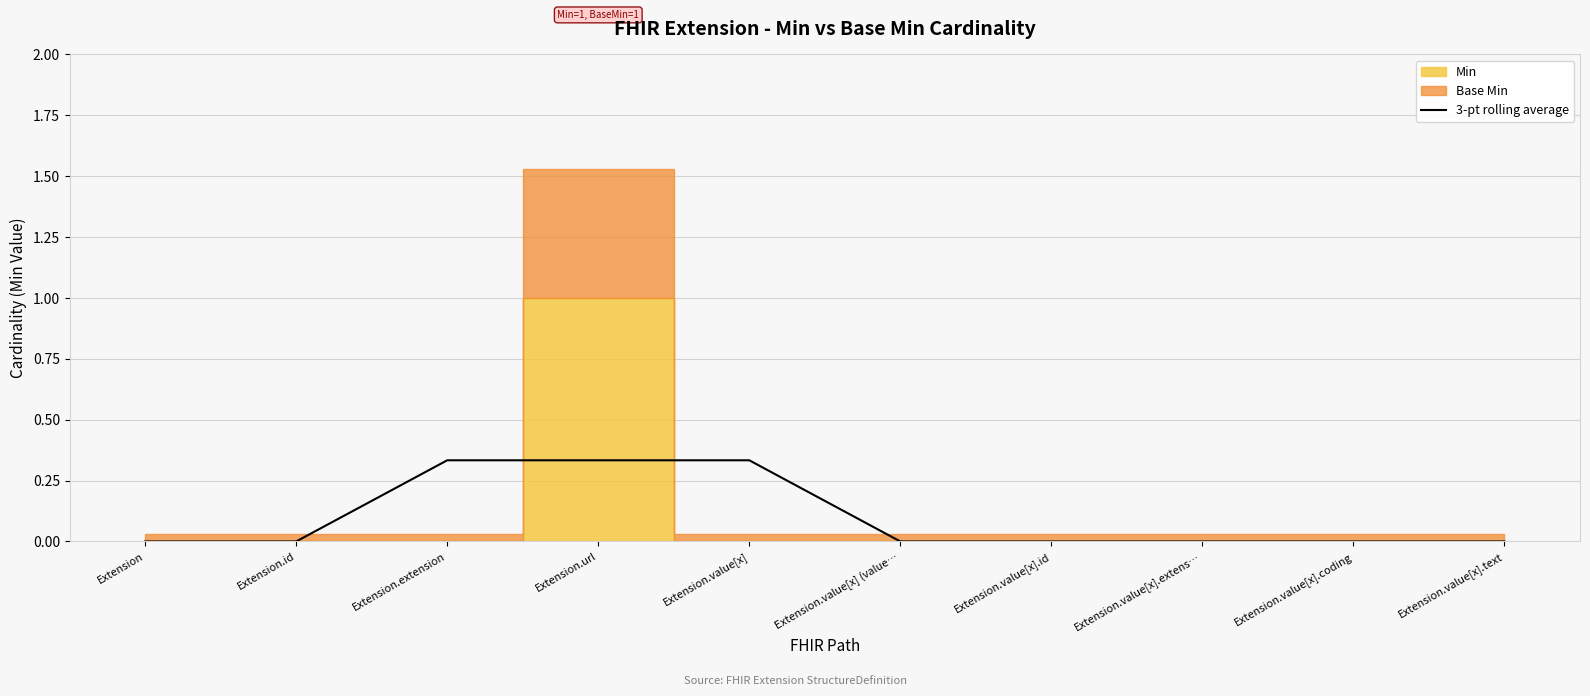

What position from the right is Extension.value[x].coding?

2